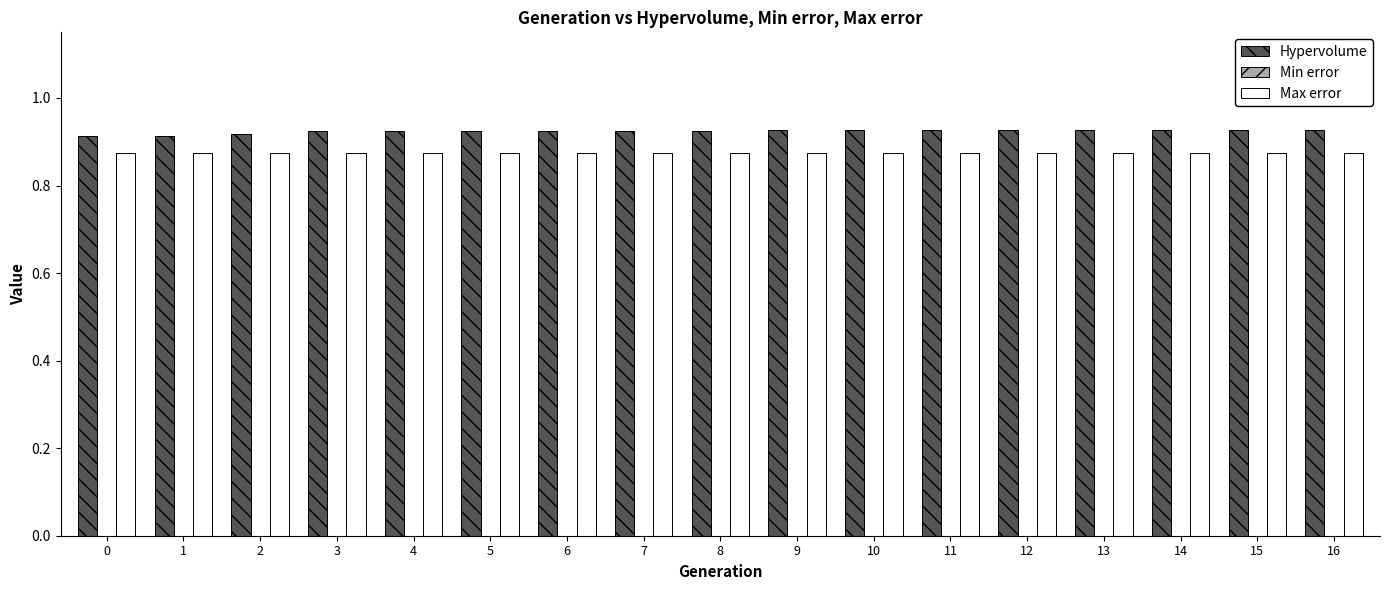

Rank the series by their maximum value, from highest to lowest.

Hypervolume, Max error